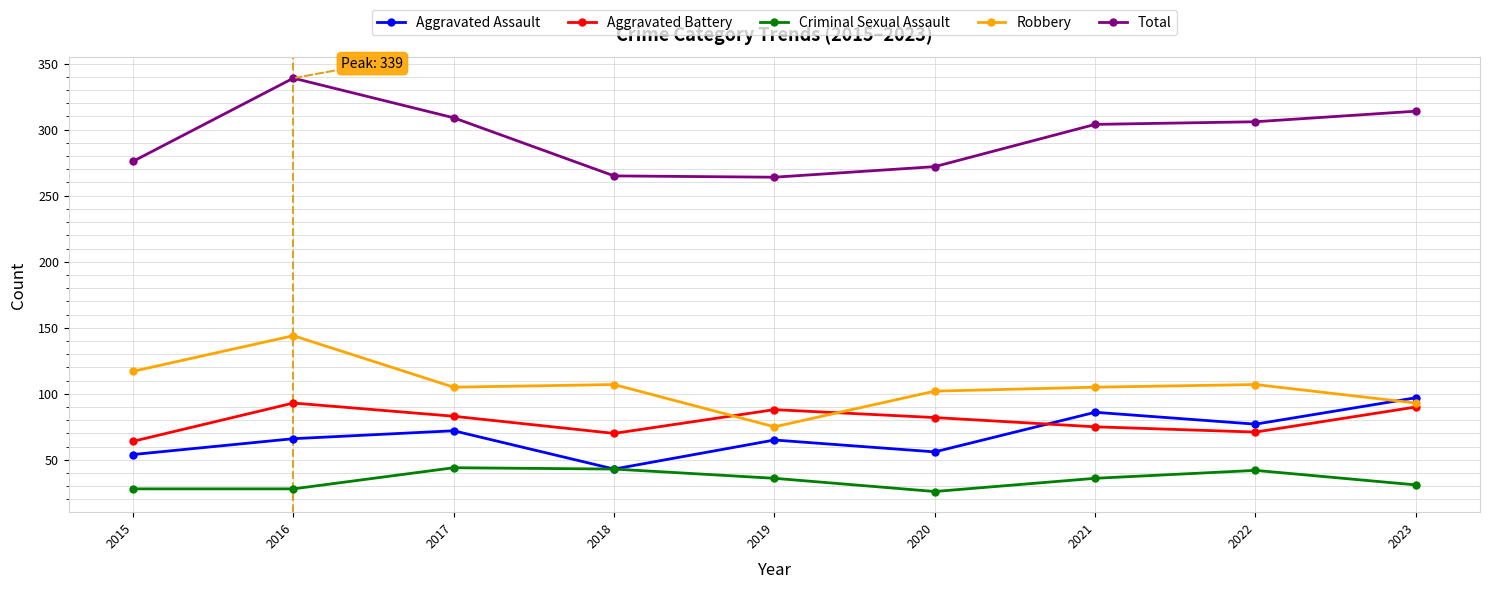

What is the minimum value for Criminal Sexual Assault?

26